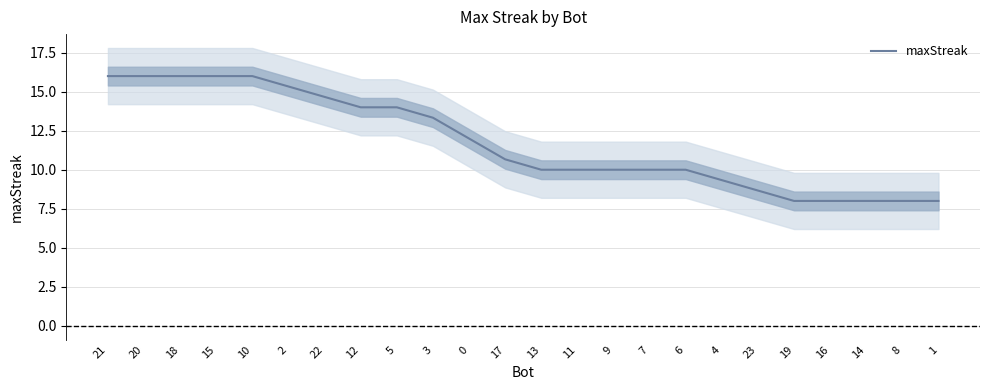

What is the ratio of the value at 0 to the value at 11?

1.2